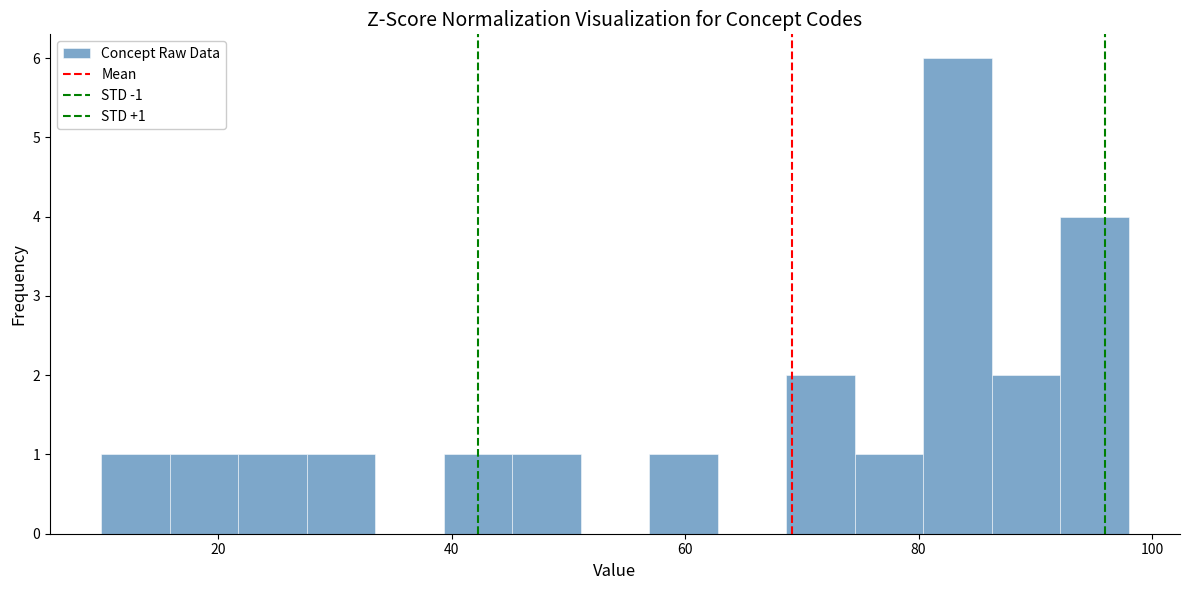

Around what value on the x-axis is the tallest bar? Give the approximate position of its centre, as read against the axis.

84